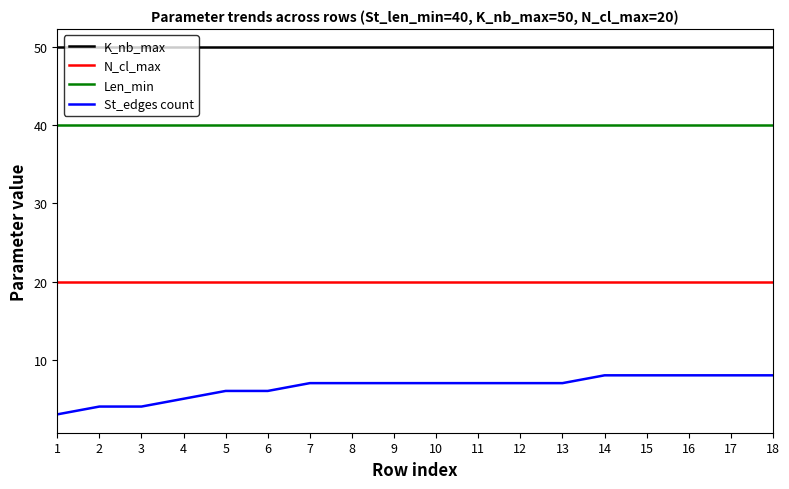

True or false: K_nb_max and St_edges count intersect in this chart.

False